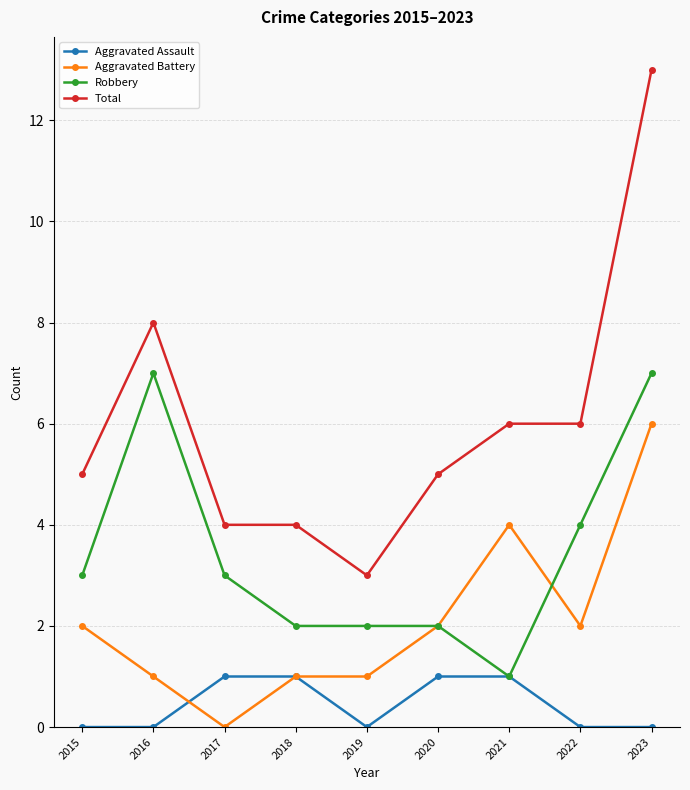

True or false: Robbery and Total cross at least once.

False